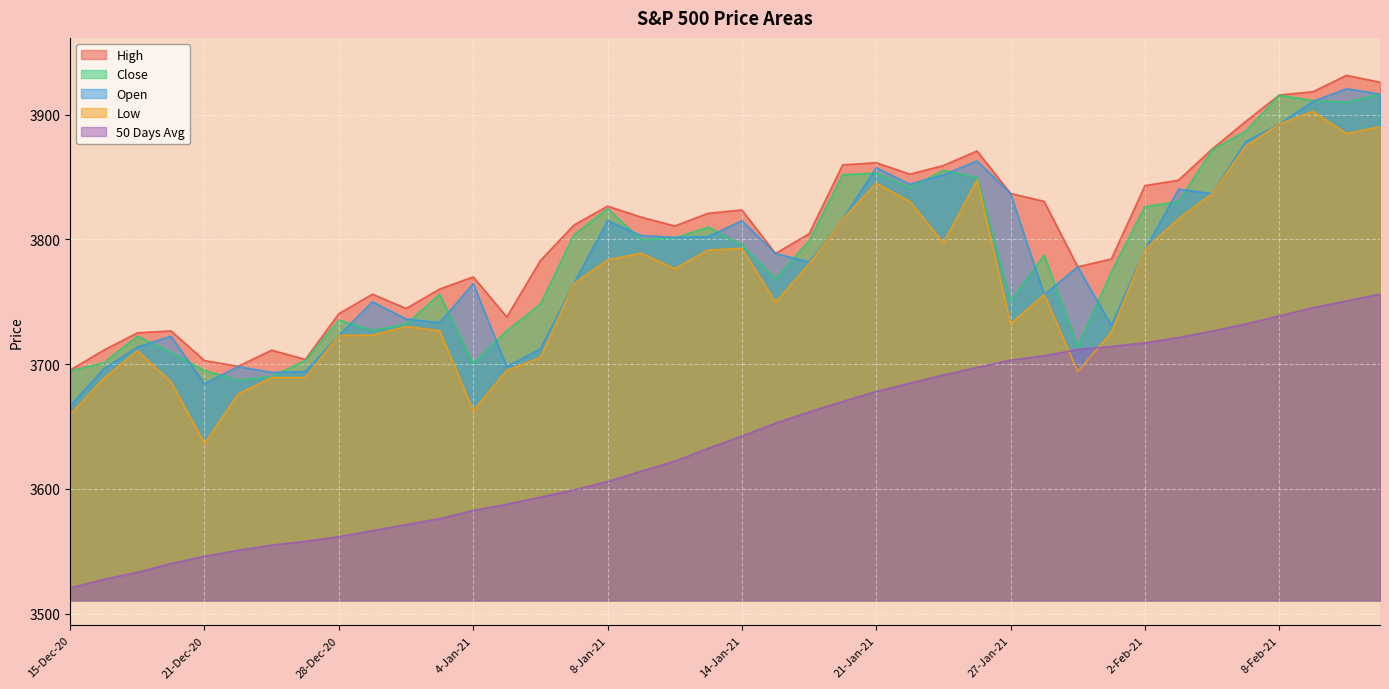

What is the value of the Low point at the 40th from the left?

3890.4